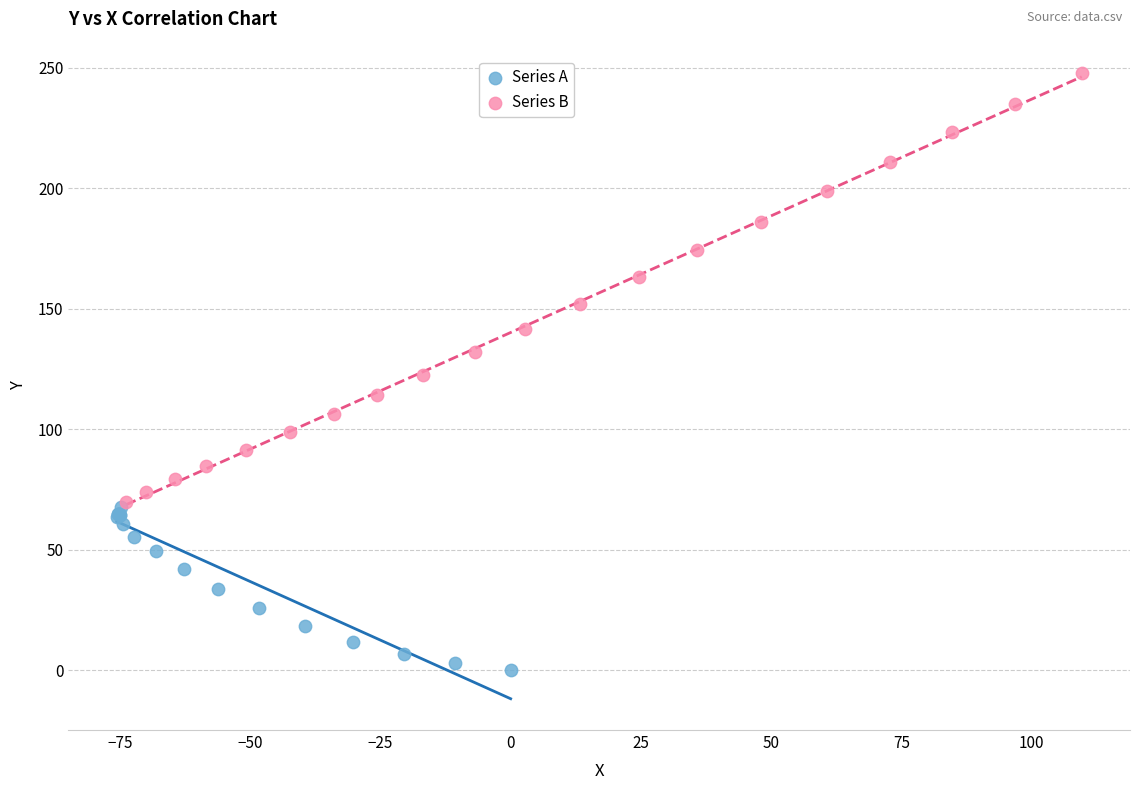

Which series has the largest Y range (max minus min)?

Series B